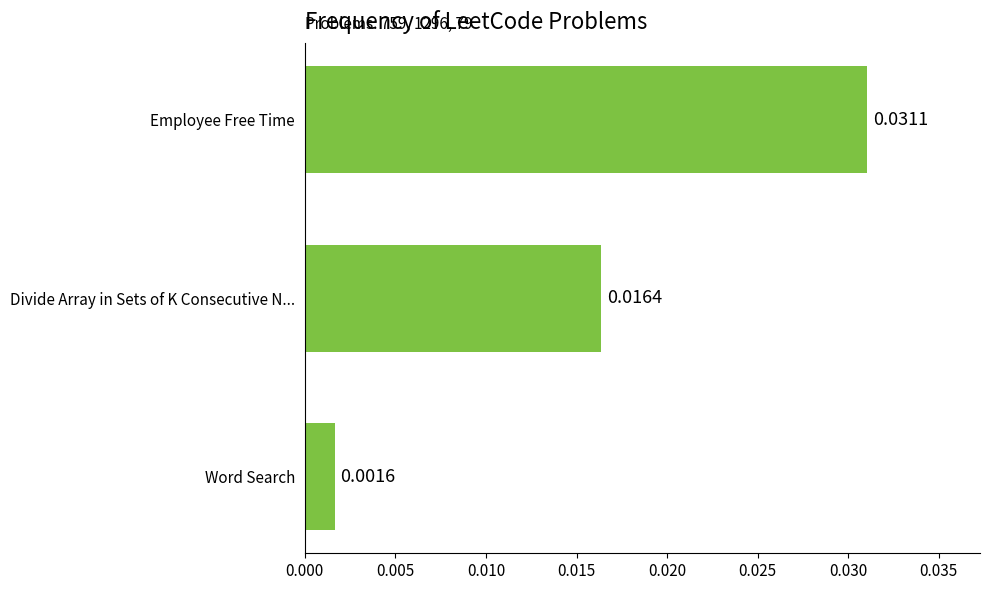

Which has a higher value, Word Search or Employee Free Time?

Employee Free Time